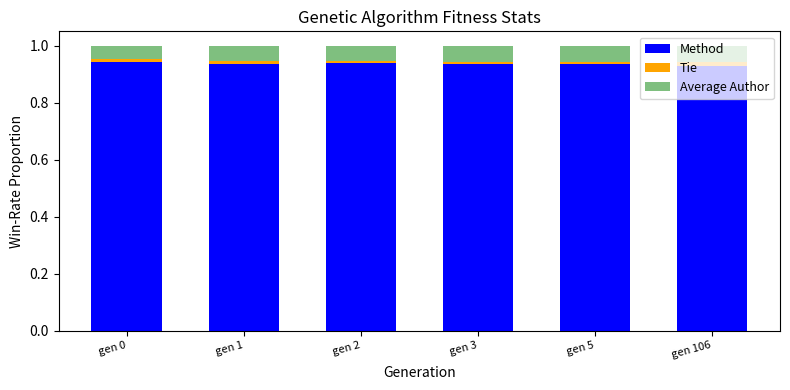

The value of Method at gen 0 is 0.6. True or false?

False